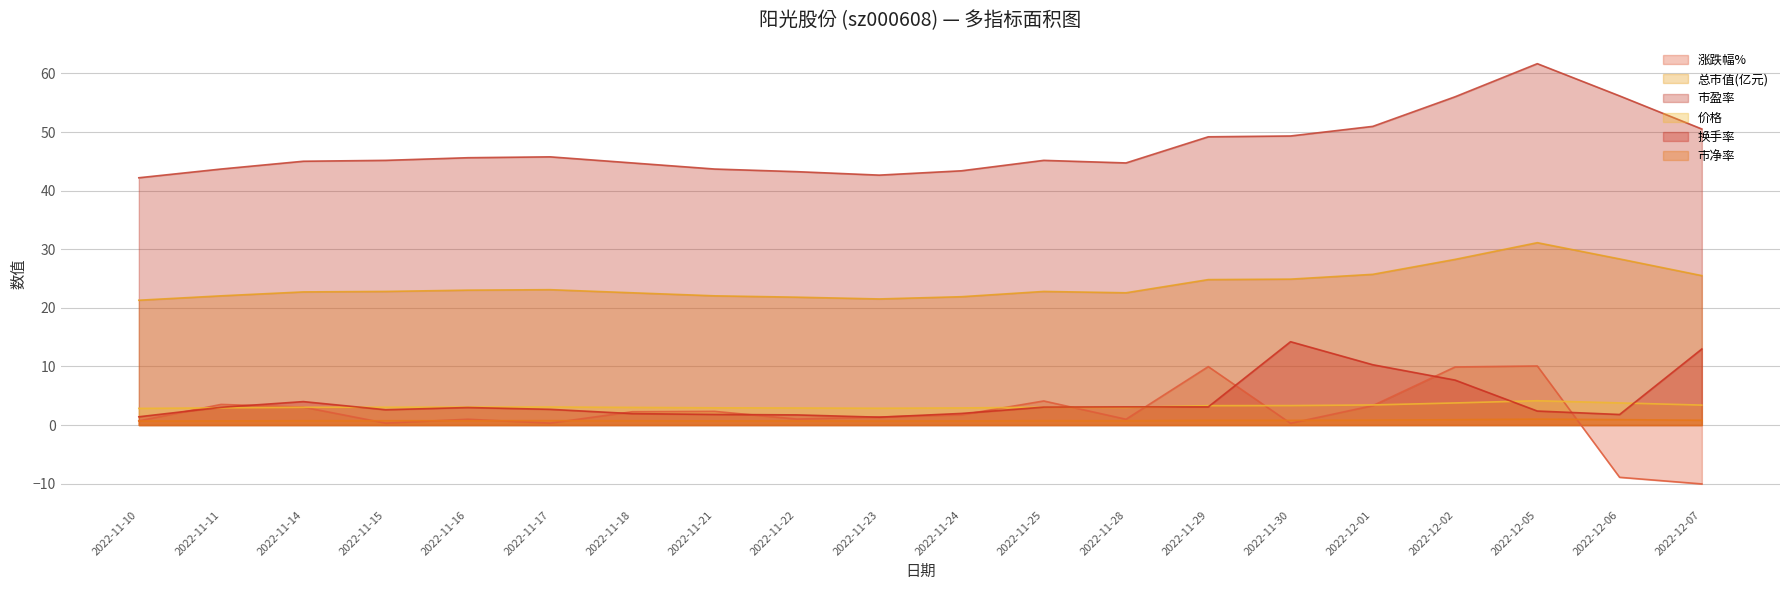

True or false: 市净率 and 市盈率 intersect in this chart.

False